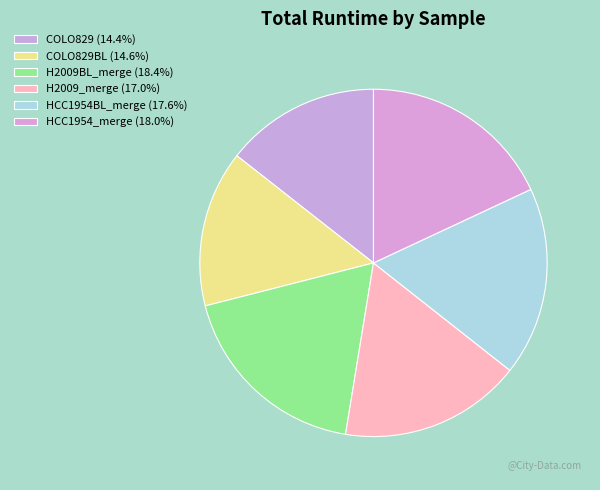

Is there a majority slice in this chart?

No